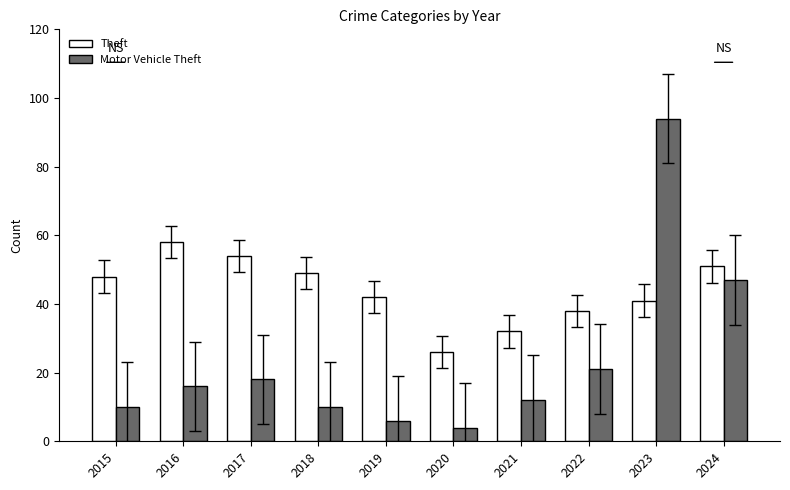

At 2023, list the series in order from smallest to largest.

Theft, Motor Vehicle Theft